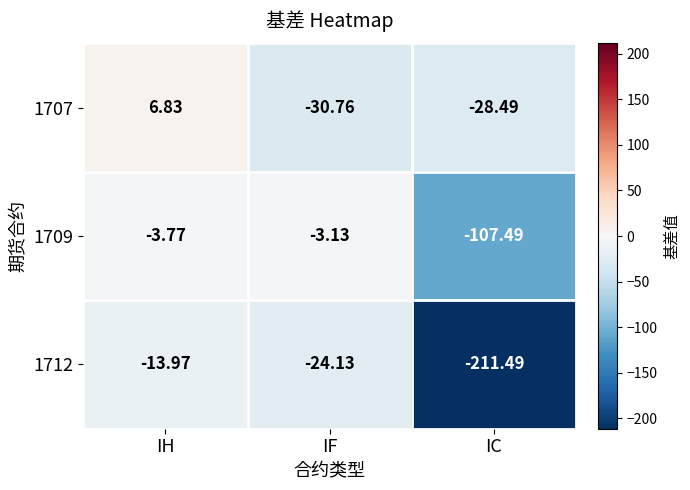

List the series in order of their peak value, highest first.

1707, 1709, 1712